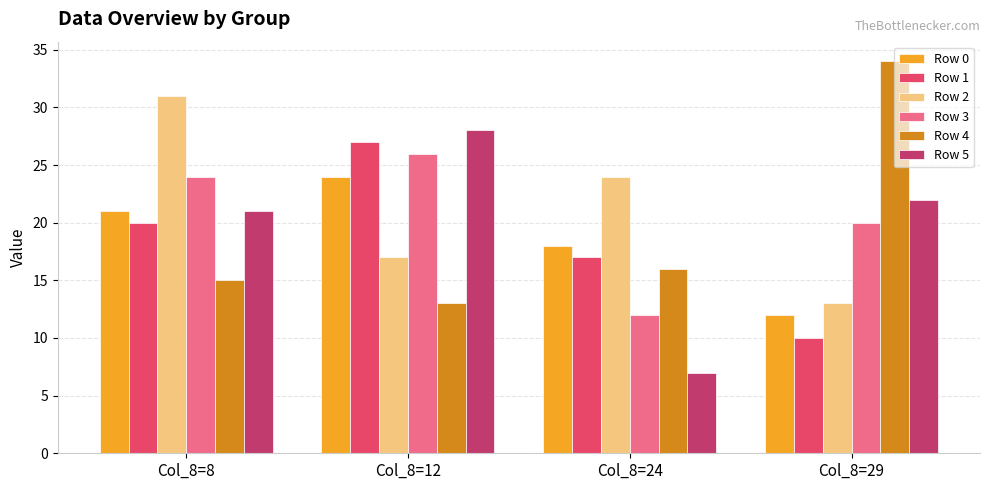

Is the value of Row 2 at Col_8=8 greater than the value of Row 1 at Col_8=8?

Yes